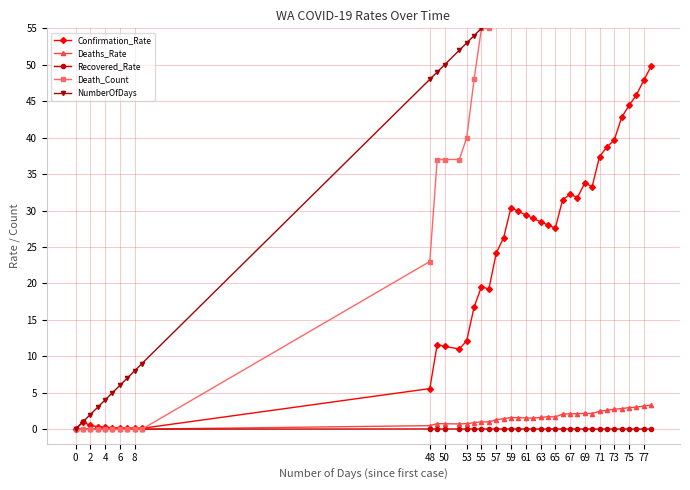

True or false: Deaths_Rate has more than 2 points higher than both neighbors.

True